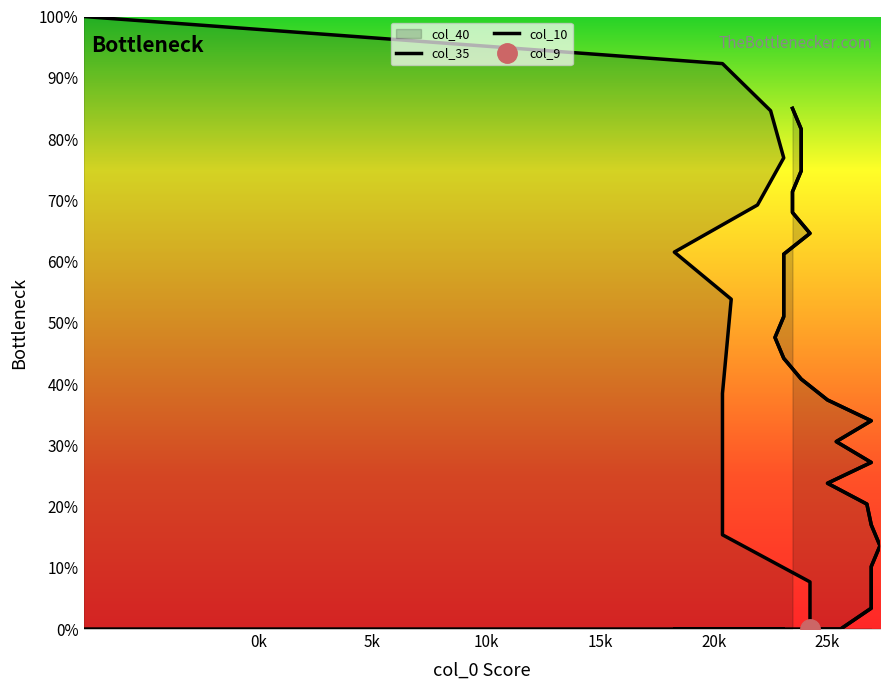

Is the value of col_35 at 25 greater than the value of col_10 at 34?

No